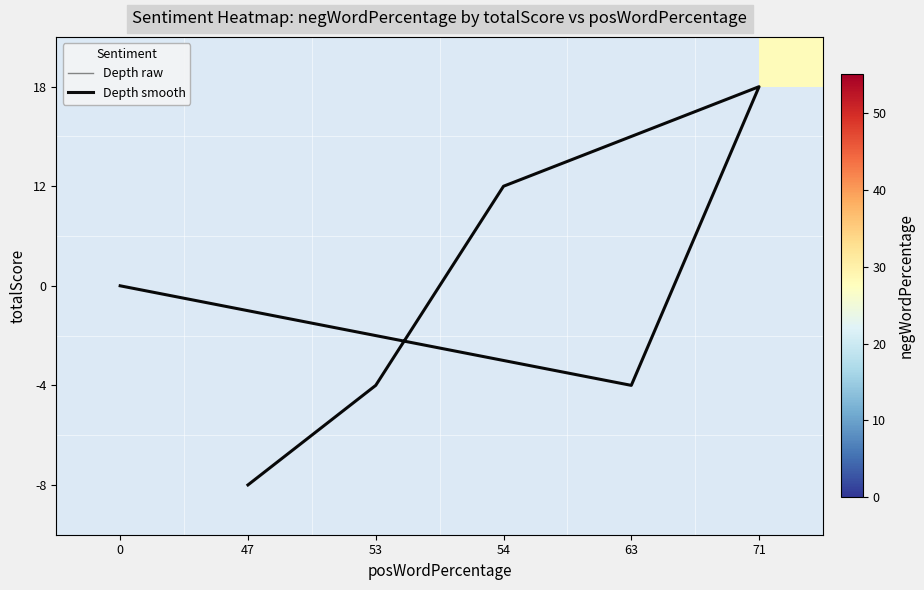

Is the value of Depth smooth at 47 greater than the value of Depth raw at 53?

No